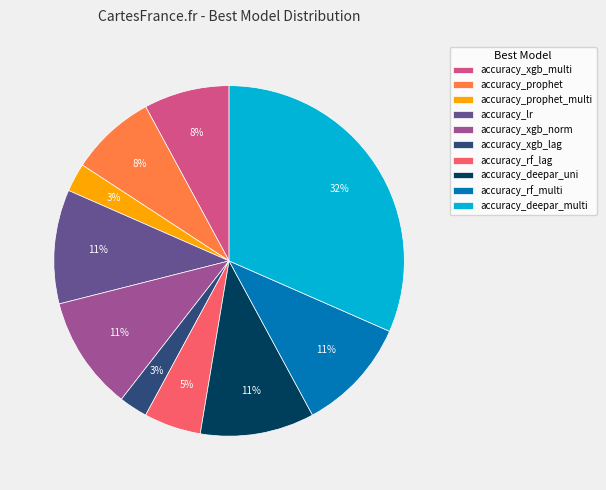

Is there any slice that represents more than half of the pie?

No